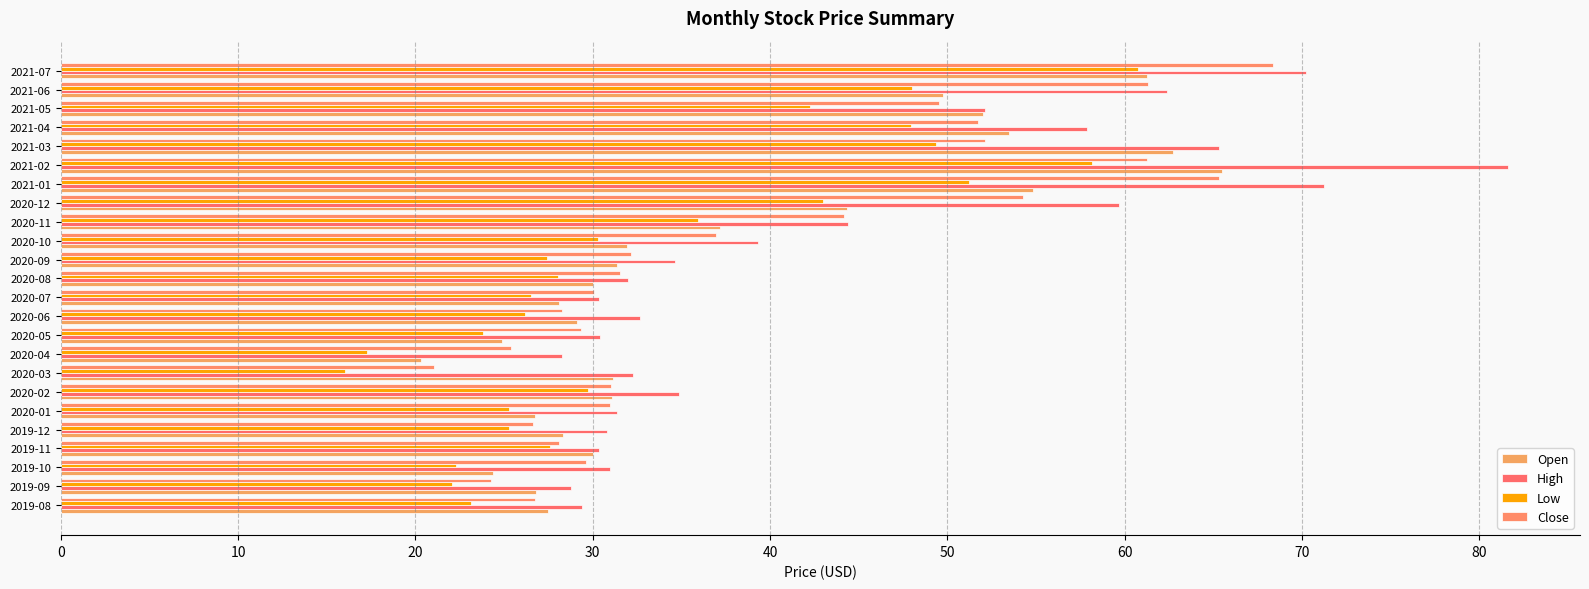

How many data points does each series have?

24